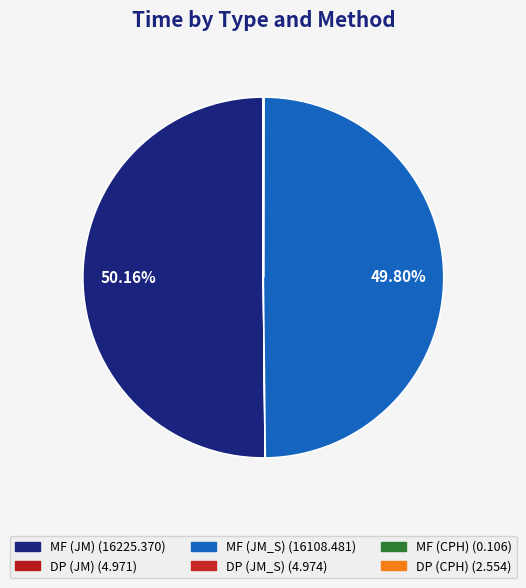

Is there a majority slice in this chart?

Yes